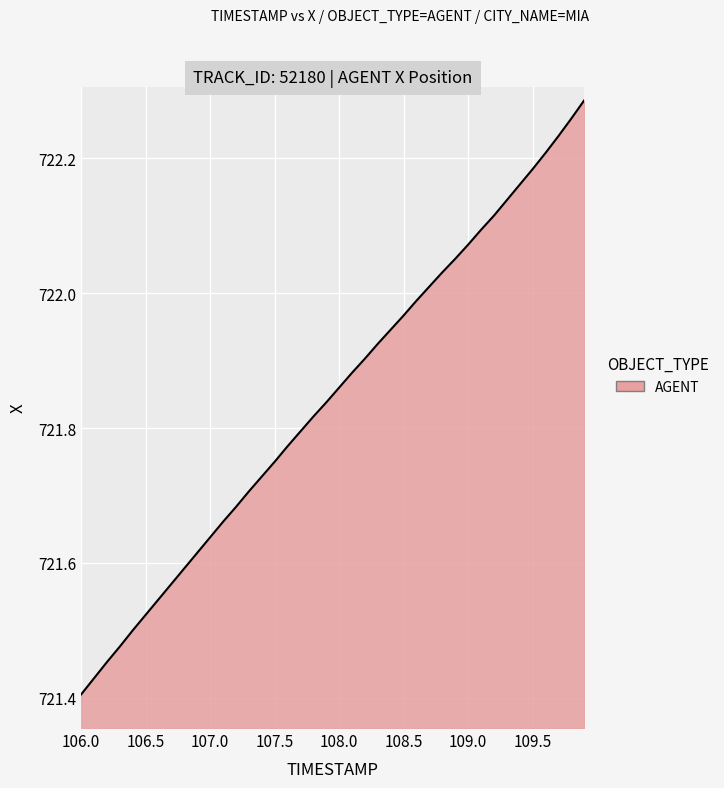

Does the chart display data point markers on the line(s)?

No